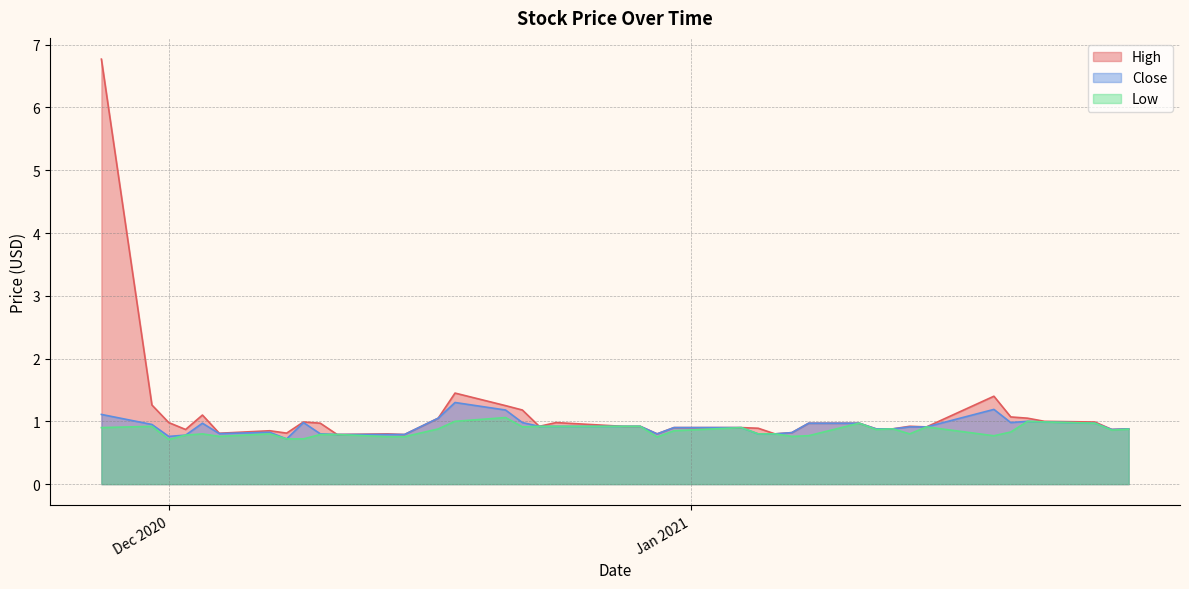

Rank the series by their maximum value, from lowest to highest.

Low, Close, High